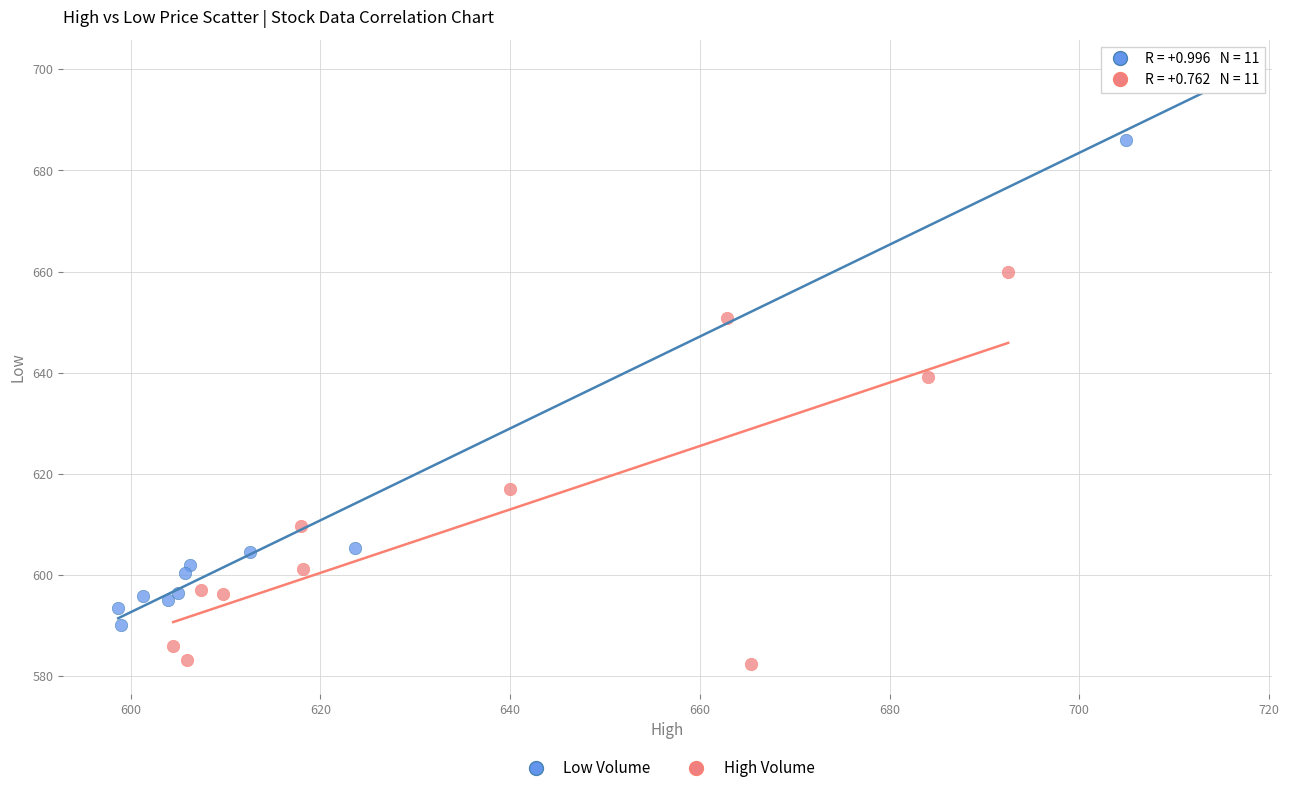

Which series has the largest Y range (max minus min)?

Low Volume